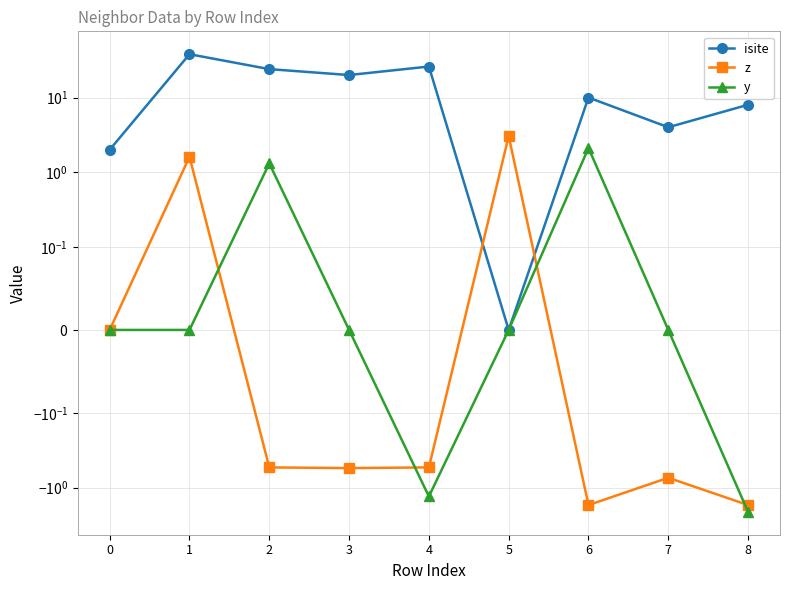

True or false: y and isite intersect in this chart.

False